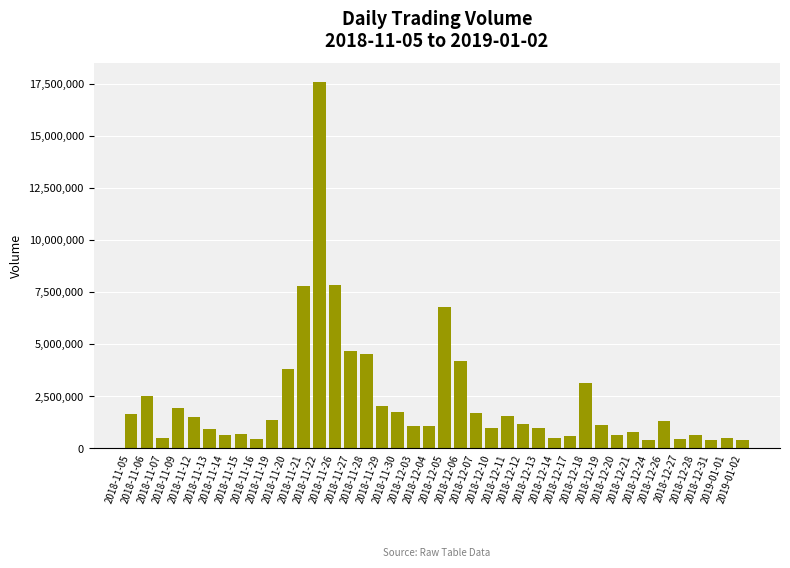

What is the minimum value shown in the chart?

379628